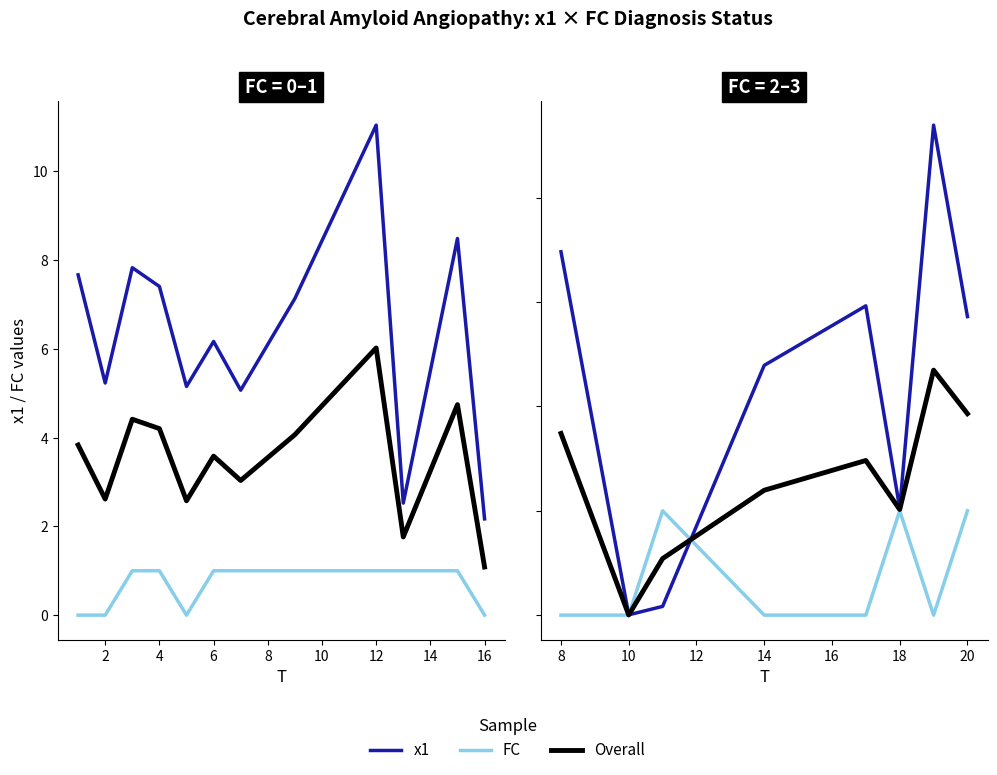

At which category is the sum across all series the highest?

12